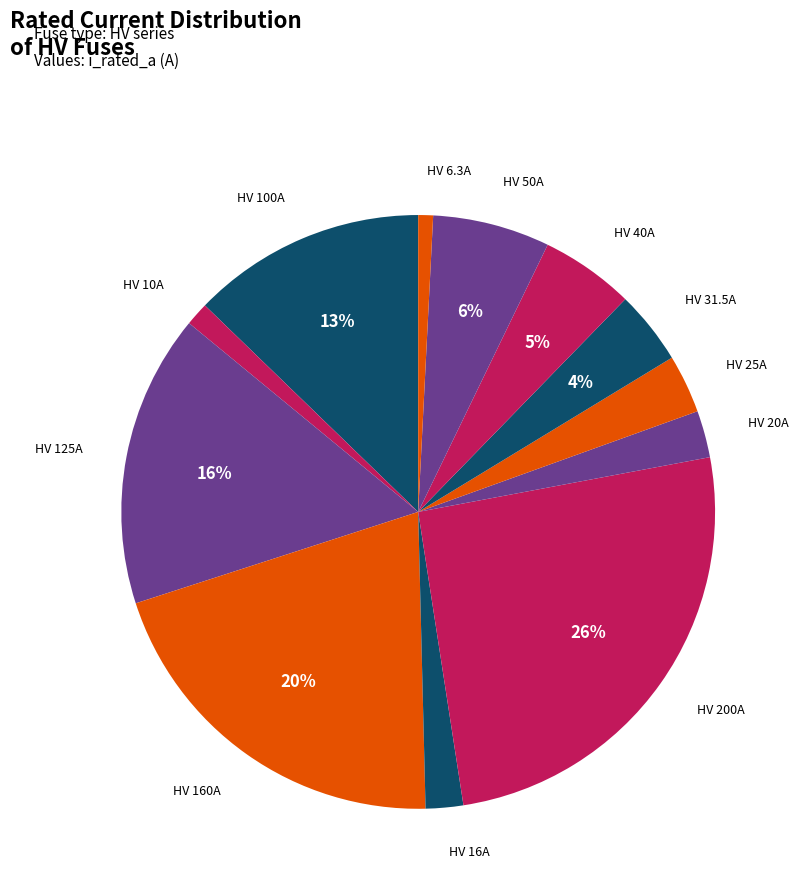

True or false: HV 125A accounts for 1% of the total.

False